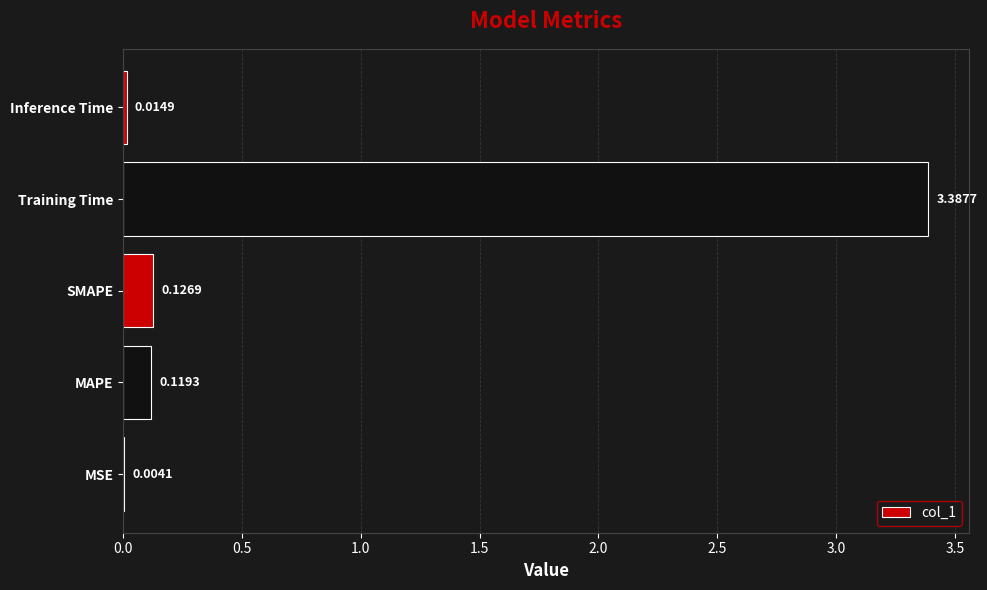

At which label is the value closest to 1?

SMAPE